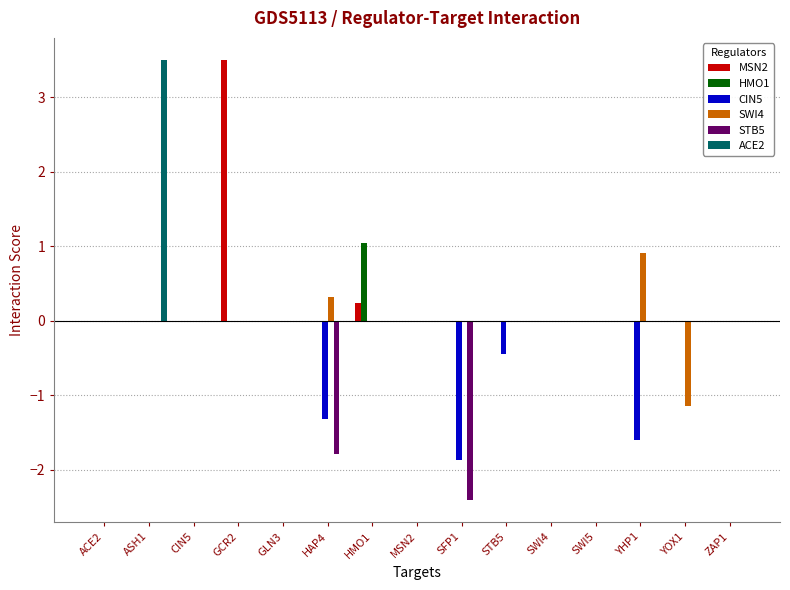

What is the sum of all CIN5 values?

-5.2